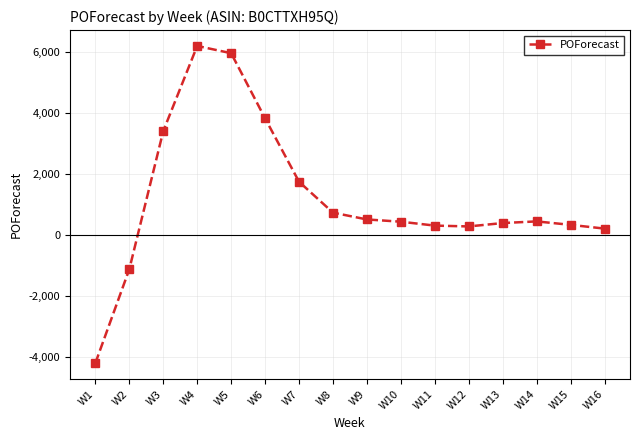

What is the difference between the second highest and minimum values?

10159